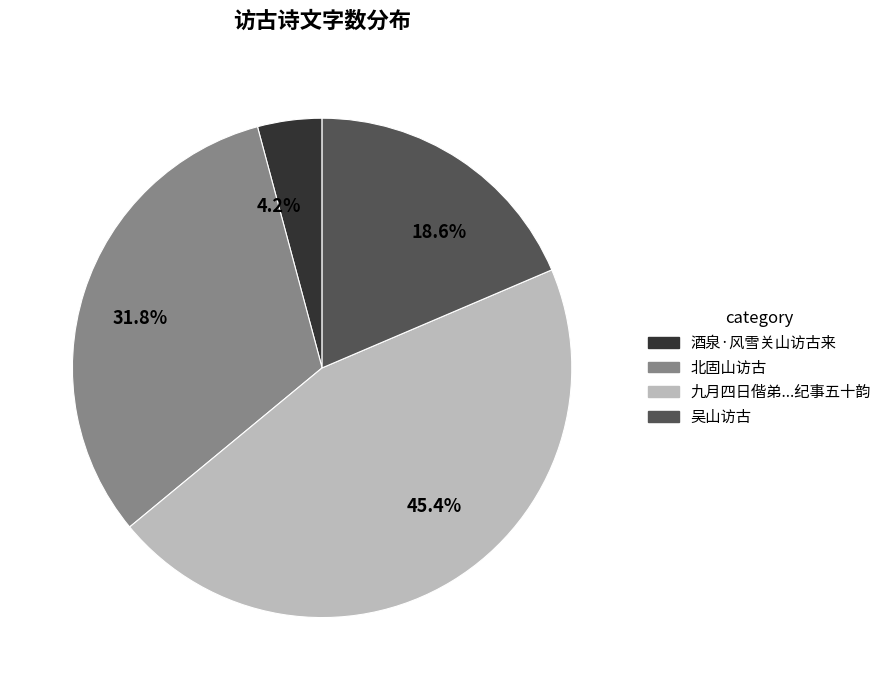

What is the largest slice in the pie chart?

45.4%